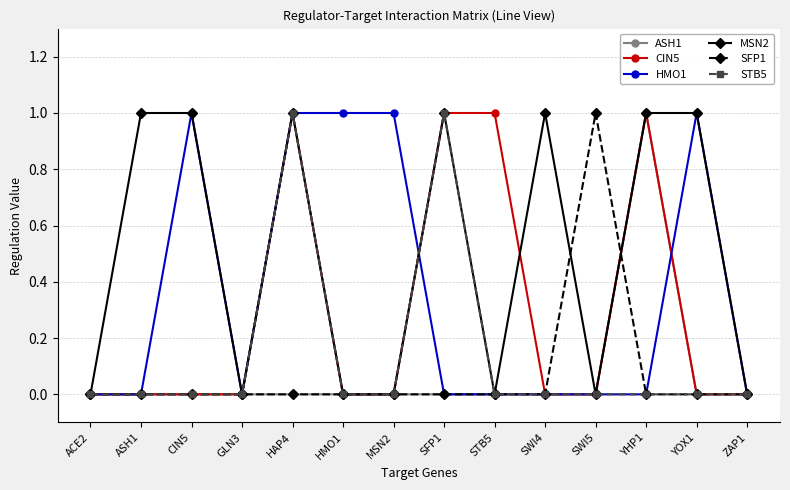

Which series has the largest total across all categories?

MSN2